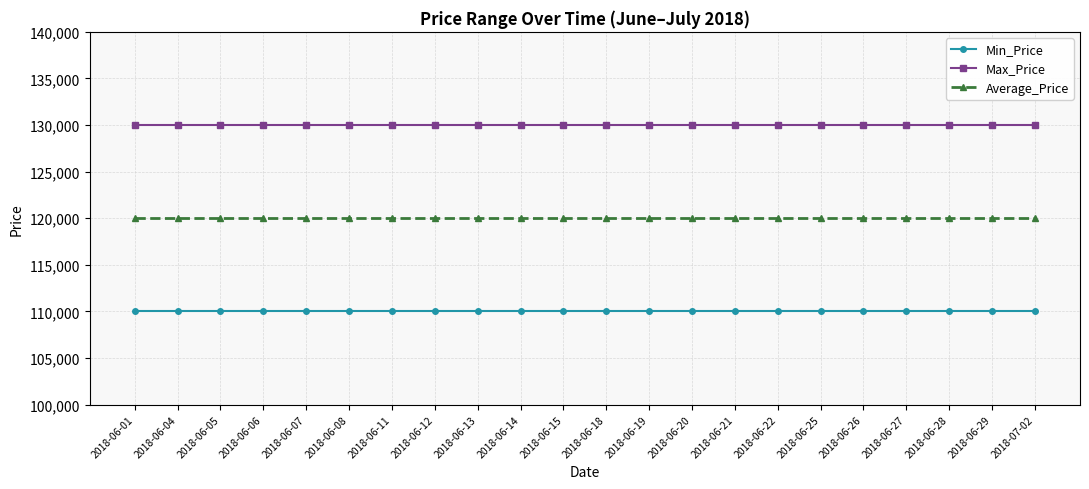

Rank the series by their maximum value, from lowest to highest.

Min_Price, Average_Price, Max_Price